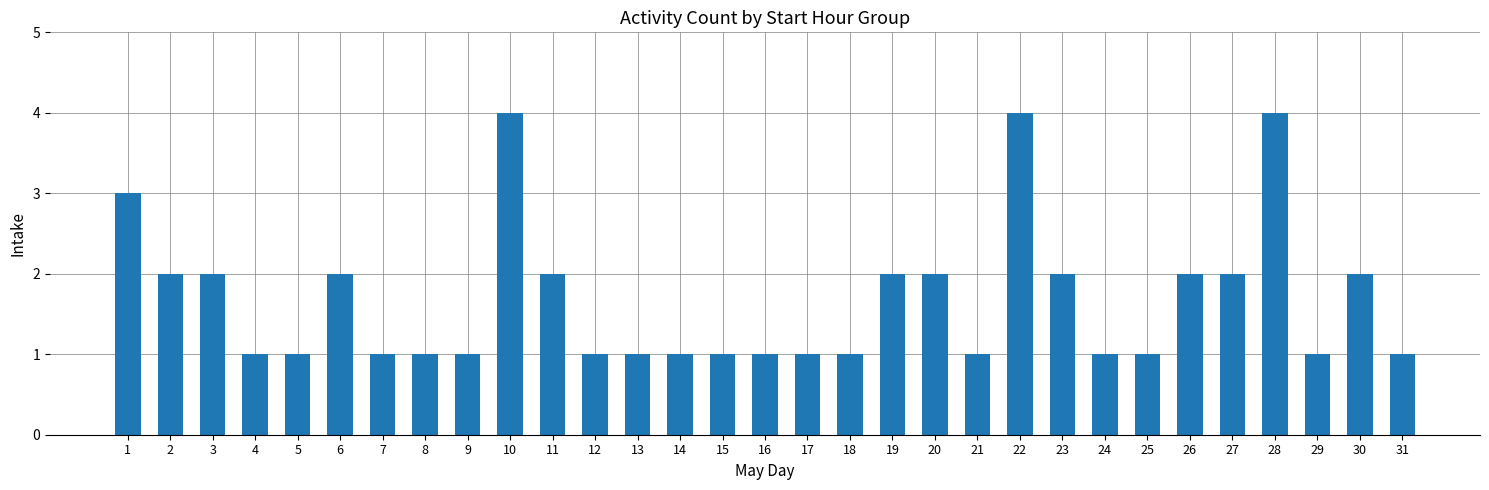

What is the difference between the values at 13 and 28?

3